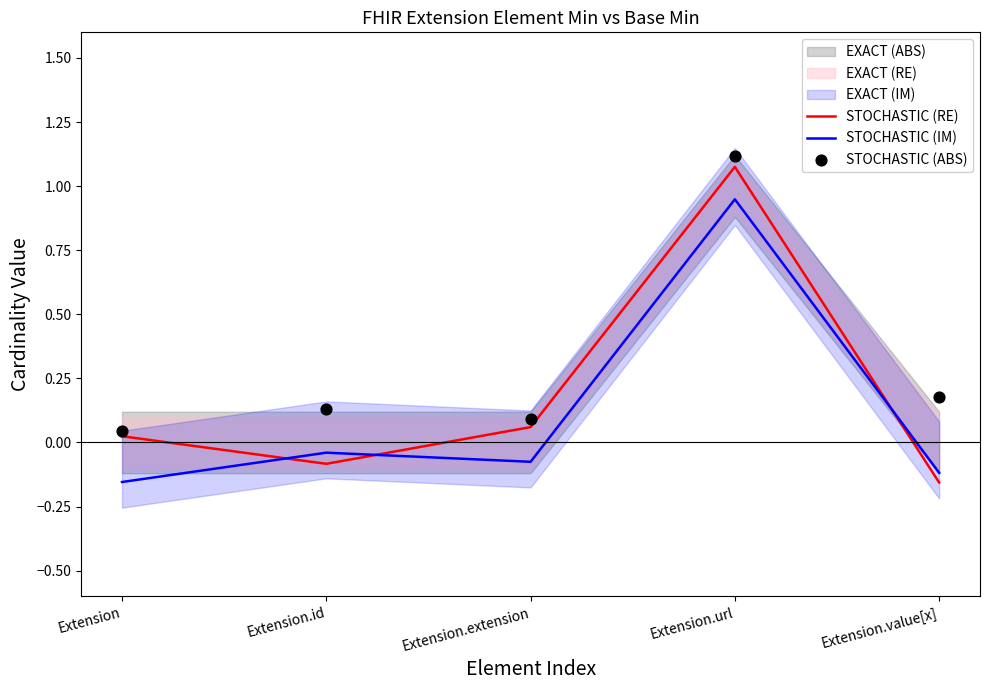

Is it true that STOCHASTIC (IM) equals 1.6 at Extension.url?

False